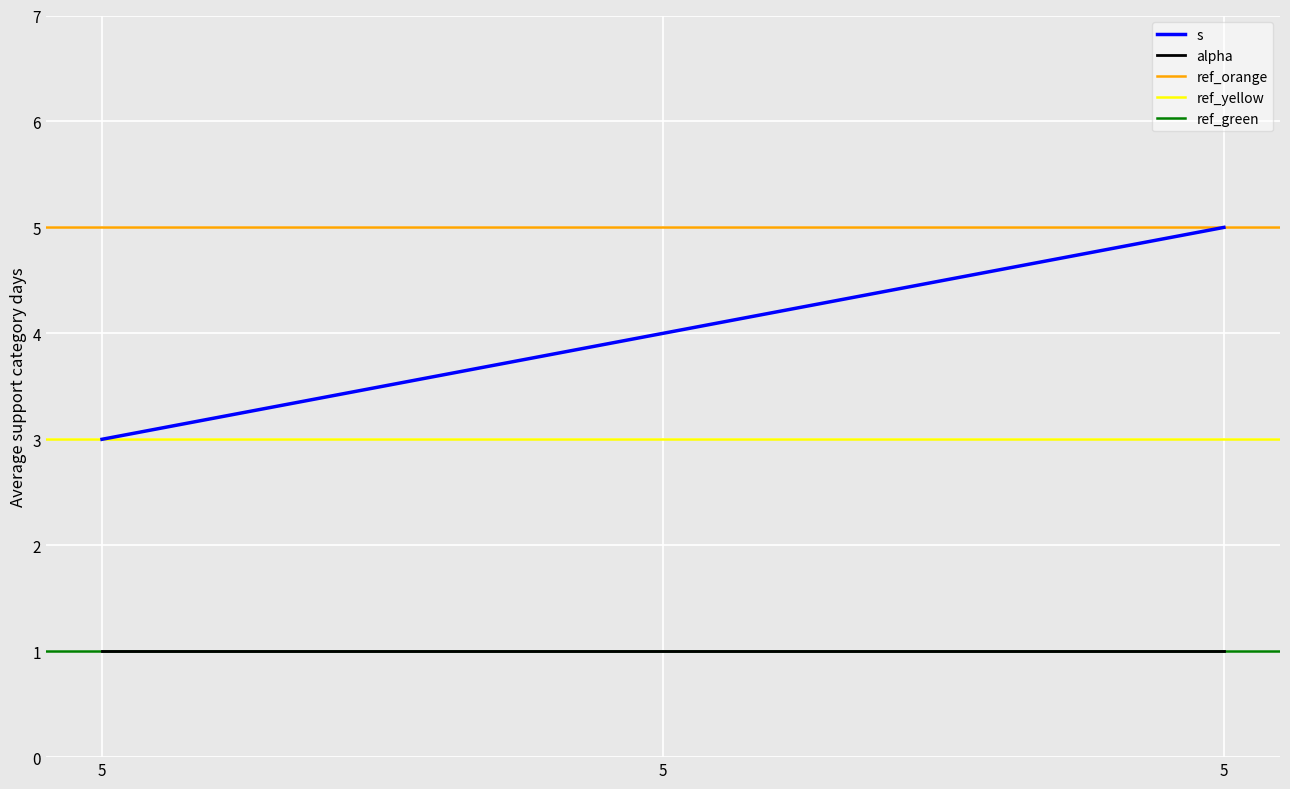

Is it true that the value at 5 is 4?

True